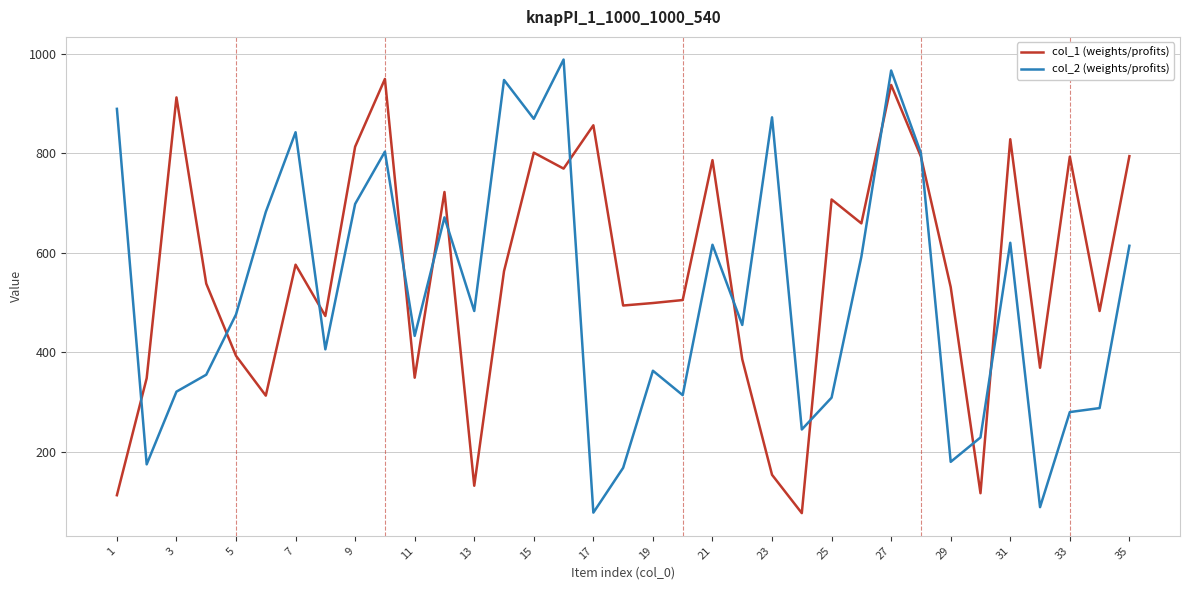

Is this an area chart (filled region under the line)?

No